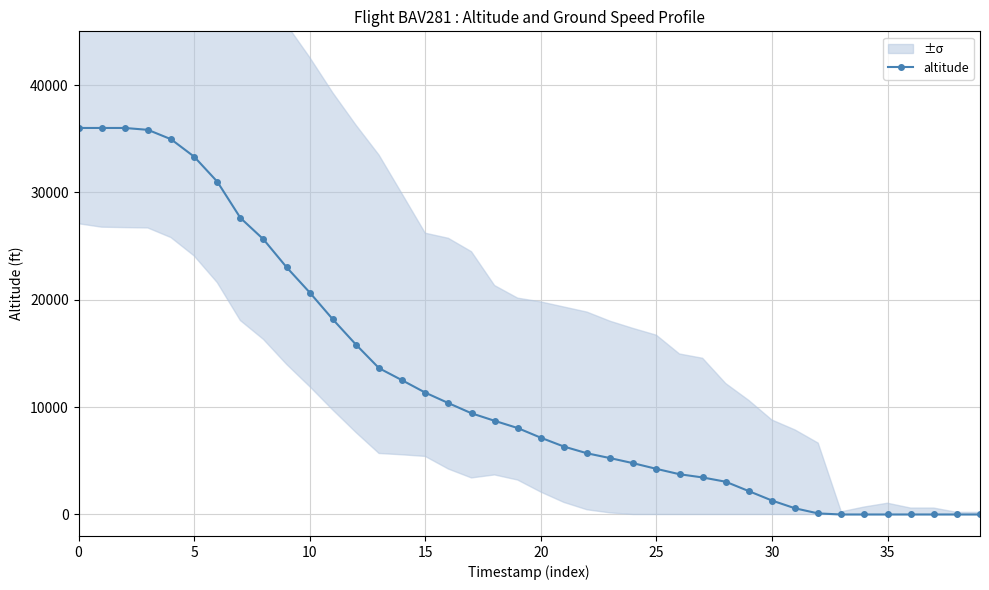

What is the highest value of the altitude series?

36000